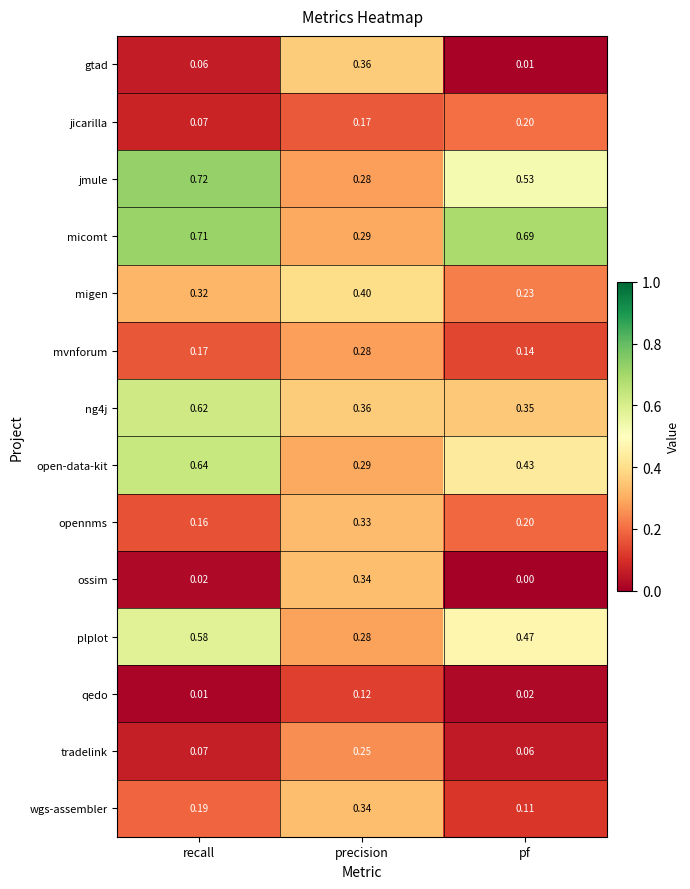

Which series has the largest total across all categories?

micomt